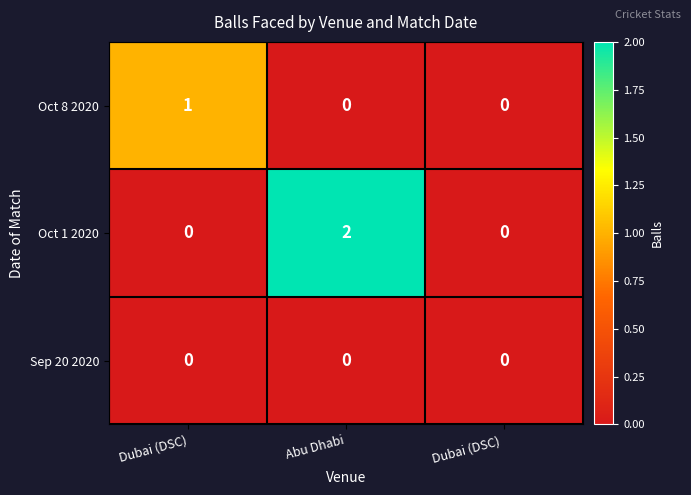

Which series has the largest total across all categories?

Oct 1 2020